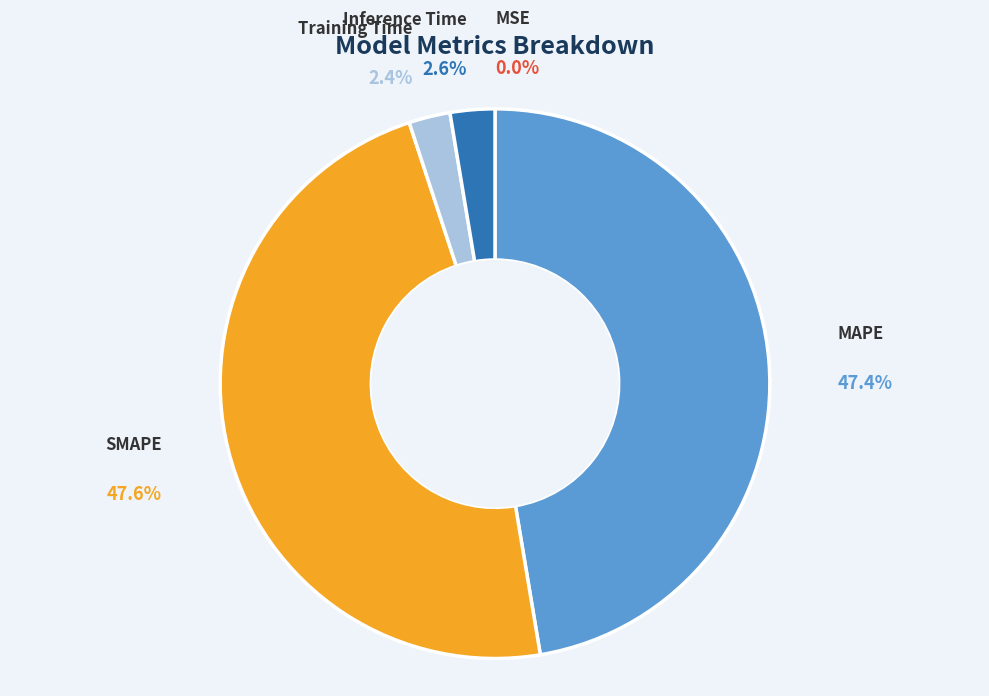

Do MAPE and SMAPE together represent more than half of the pie?

Yes